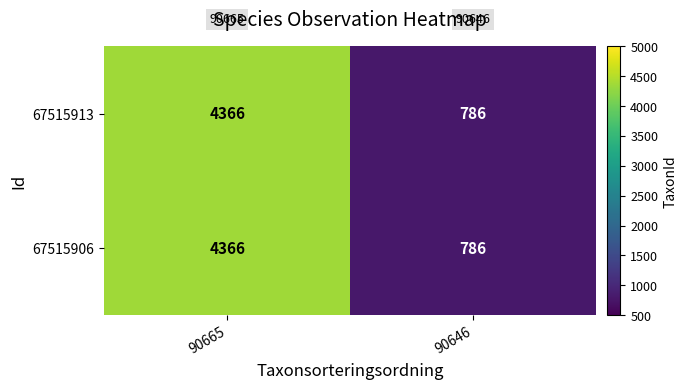

Count the number of data series in this chart.

2